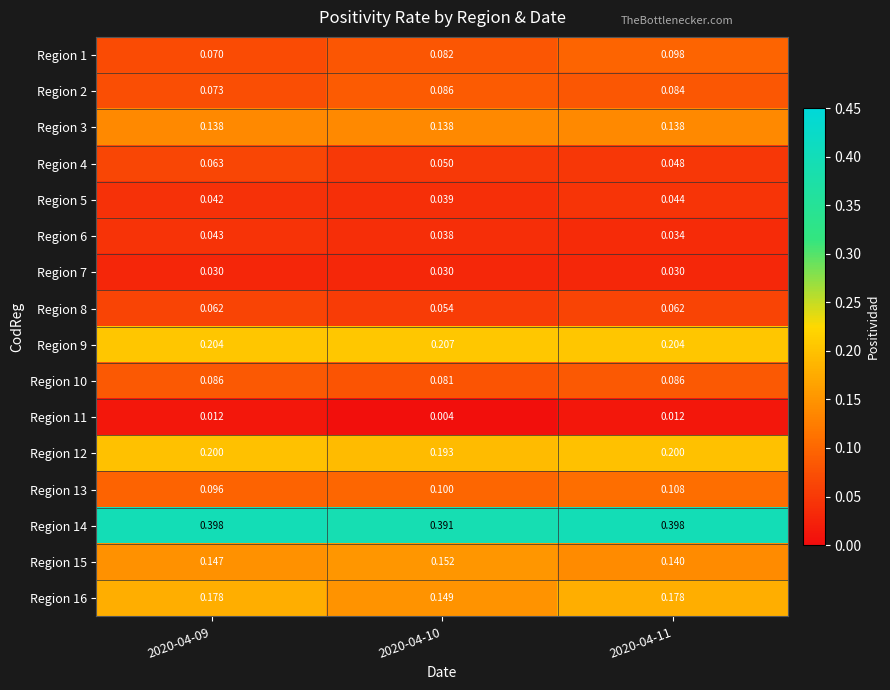

Is the value of Region 9 at 2020-04-10 greater than the value of Region 10 at 2020-04-09?

Yes